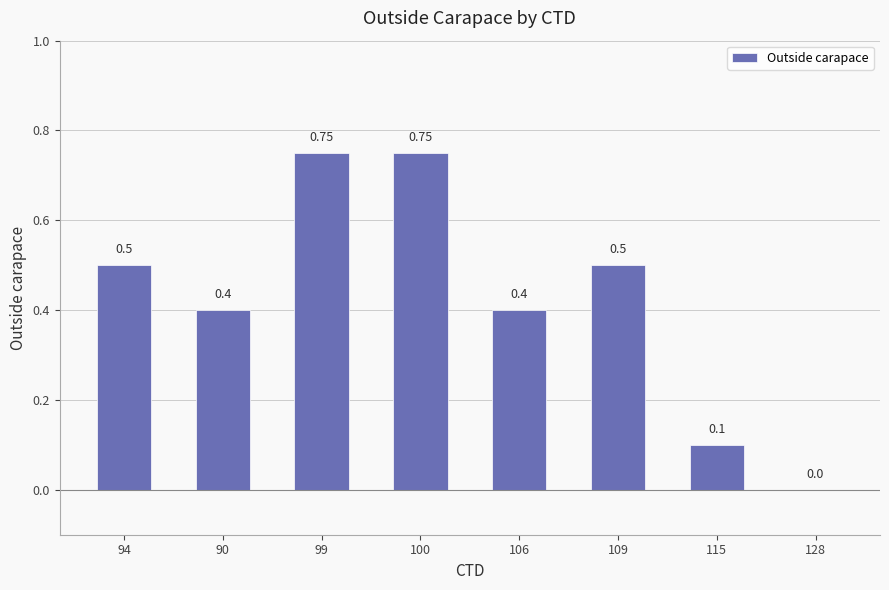

Which has a higher value, 94 or 99?

99